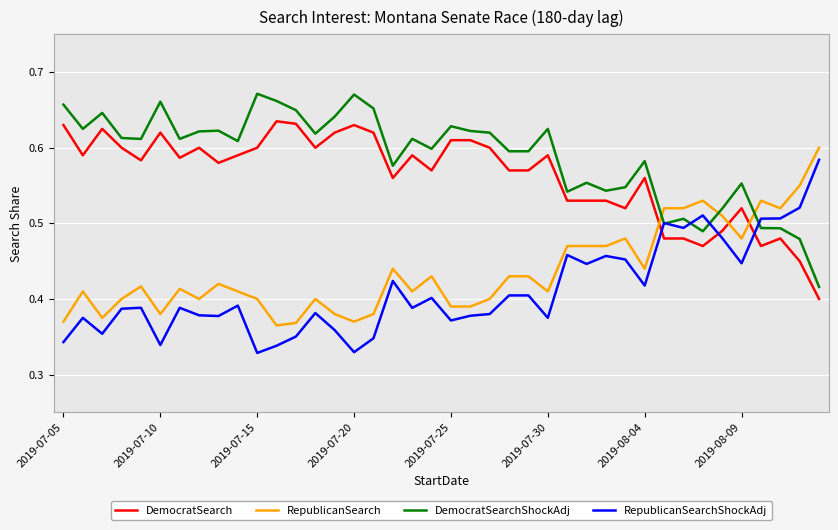

Which series has the largest total across all categories?

DemocratSearchShockAdj